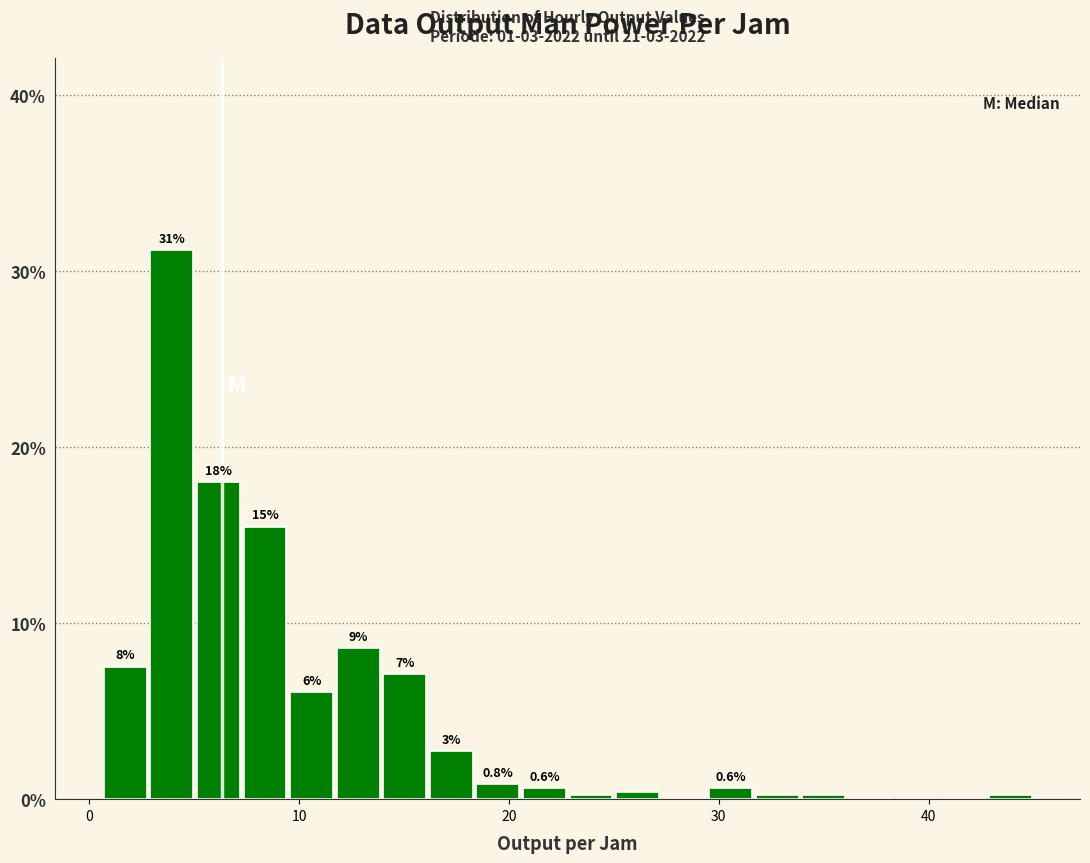

Around what value on the x-axis is the tallest bar? Give the approximate position of its centre, as read against the axis.

4